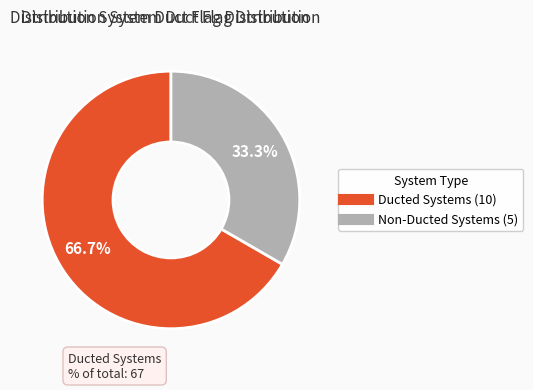

How many slices are in this pie chart?

2